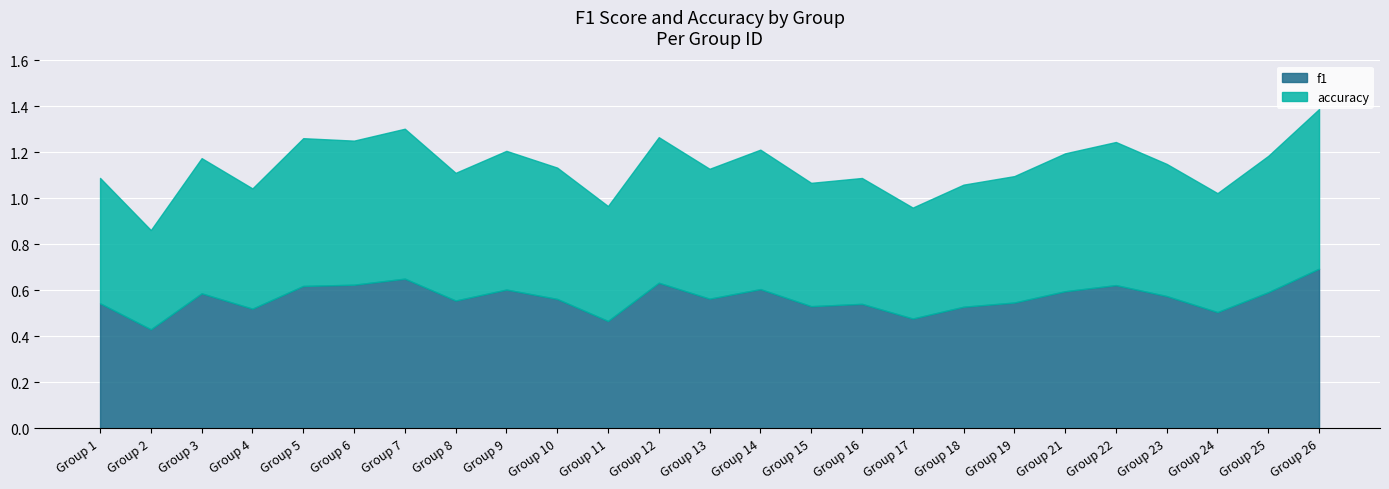

Which category has the lowest value across all series?

2